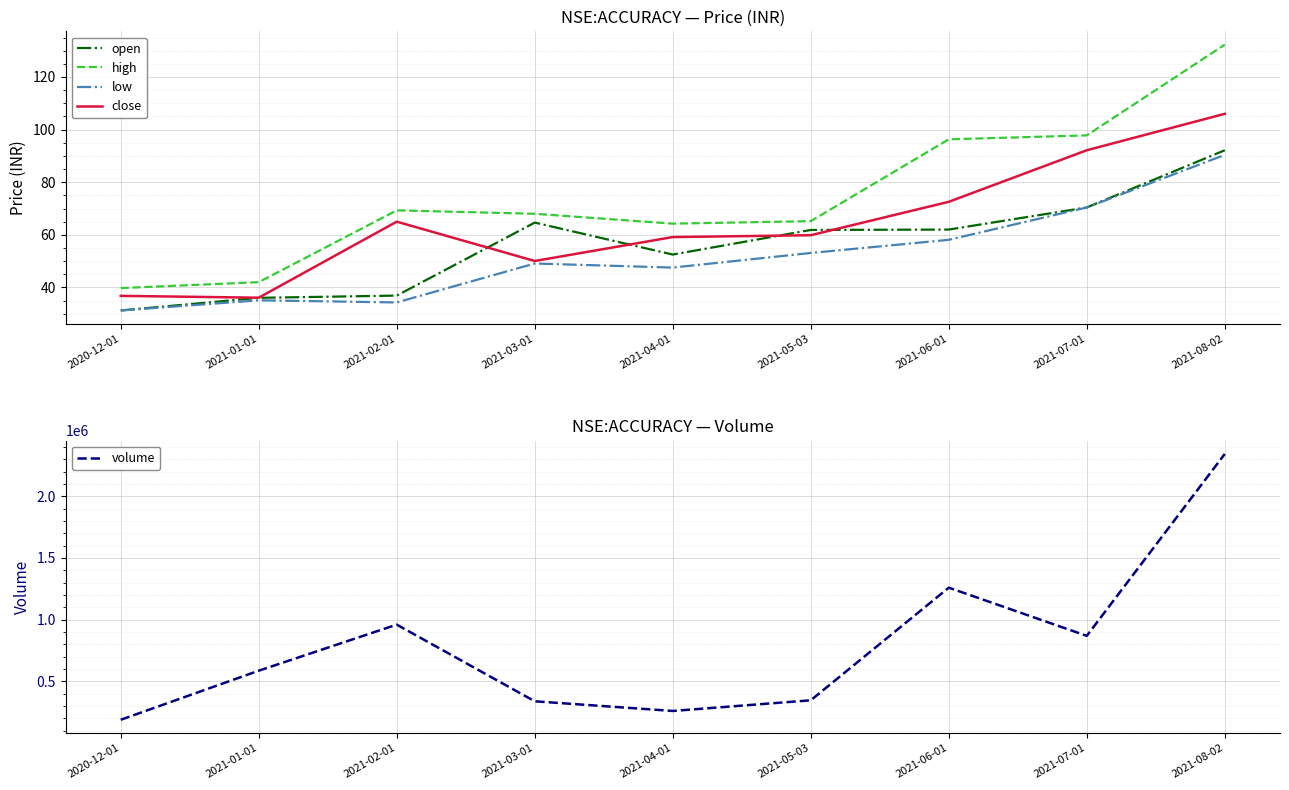

The high series shows 42.0 at 2021-01-01. True or false?

True